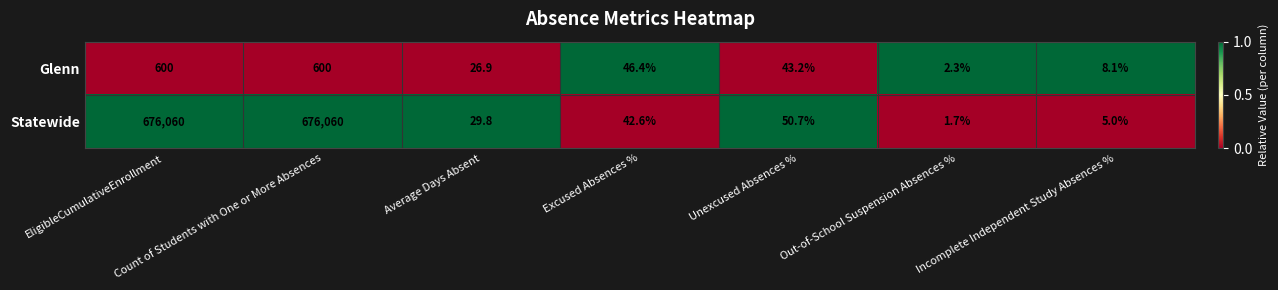

Which series has the largest range (max minus min)?

Statewide